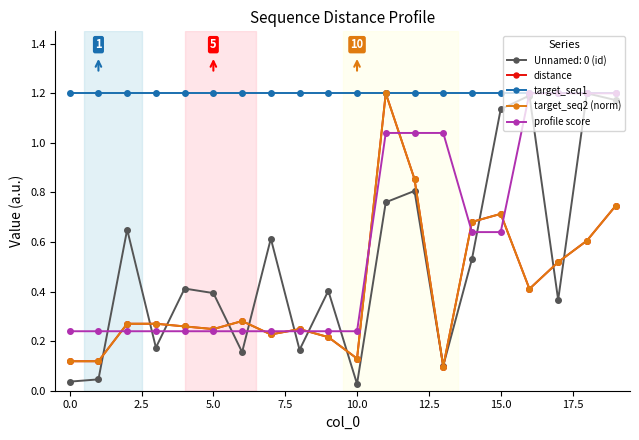

What is the value of the distance point at the 20th from the left?

0.7